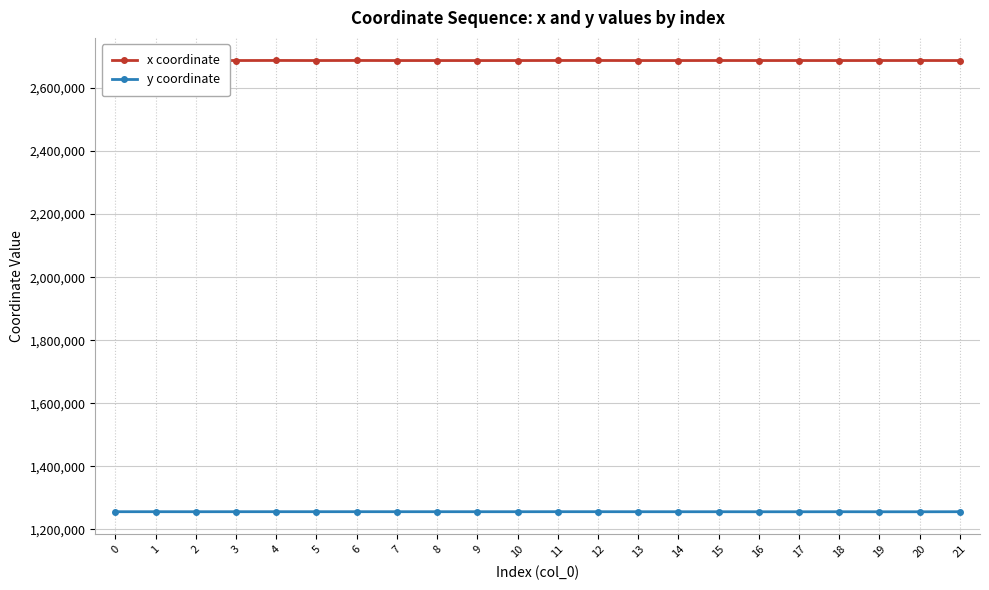

How many lines are shown in the chart?

2